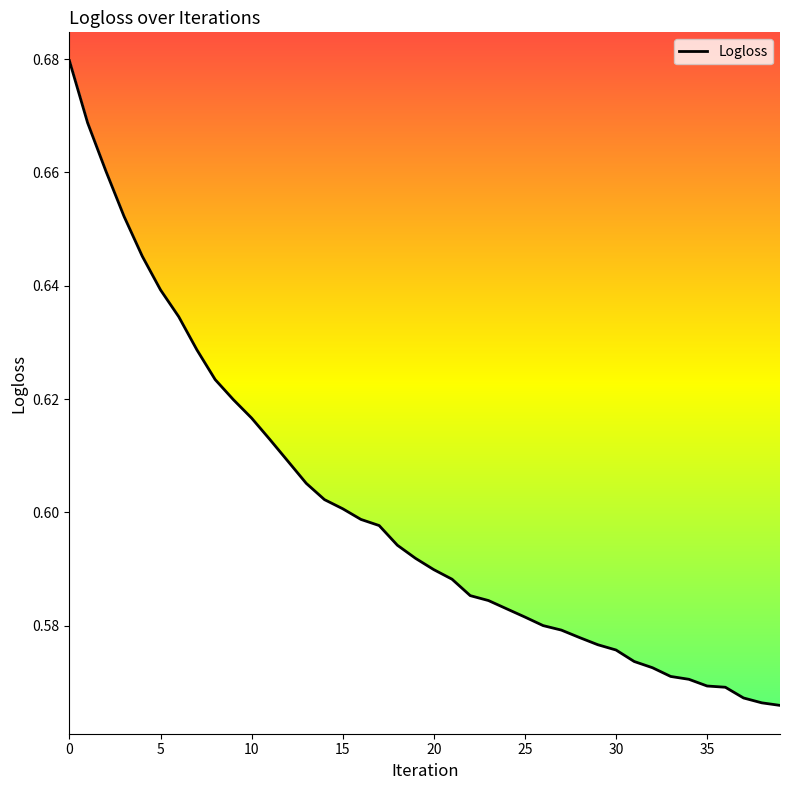

List the labels in order of value, smallest first.

39, 38, 37, 36, 35, 34, 33, 32, 31, 30, 29, 28, 27, 26, 25, 24, 23, 22, 21, 20, 19, 18, 17, 16, 15, 14, 13, 12, 11, 10, 9, 8, 7, 6, 5, 4, 3, 2, 1, 0